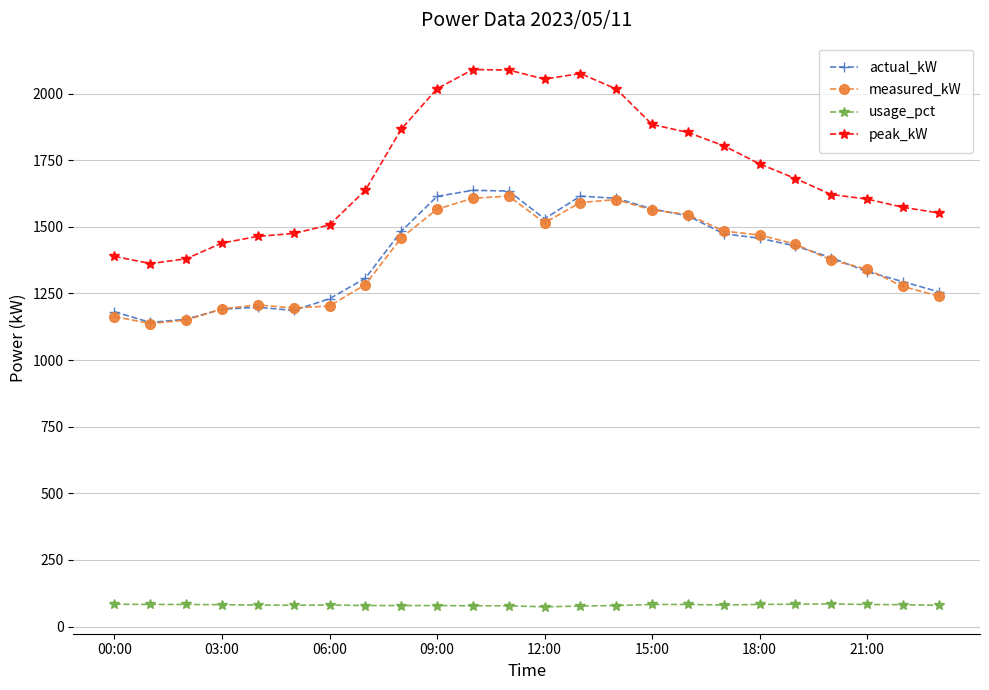

True or false: measured_kW and usage_pct intersect in this chart.

False